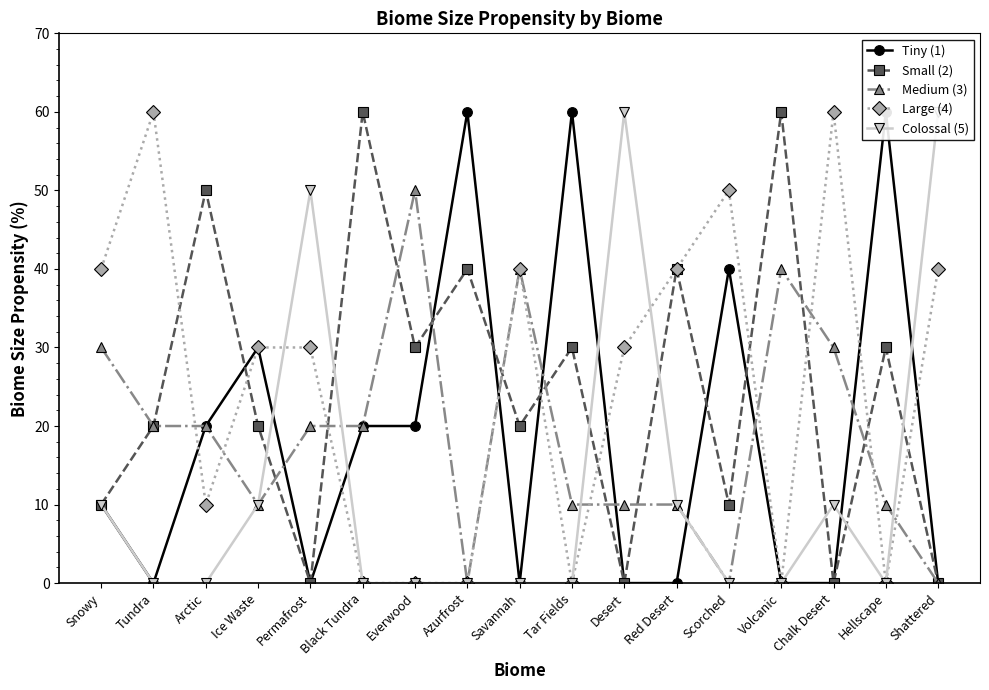

Reading left to right, transcribe all the data shown in this chart.

Tiny (1): Snowy=10	Tundra=0	Arctic=20	Ice Waste=30	Permafrost=0	Black Tundra=20	Everwood=20	Azurfrost=60	Savannah=0	Tar Fields=60	Desert=0	Red Desert=0	Scorched=40	Volcanic=0	Chalk Desert=0	Hellscape=60	Shattered=0
Small (2): Snowy=10	Tundra=20	Arctic=50	Ice Waste=20	Permafrost=0	Black Tundra=60	Everwood=30	Azurfrost=40	Savannah=20	Tar Fields=30	Desert=0	Red Desert=40	Scorched=10	Volcanic=60	Chalk Desert=0	Hellscape=30	Shattered=0
Medium (3): Snowy=30	Tundra=20	Arctic=20	Ice Waste=10	Permafrost=20	Black Tundra=20	Everwood=50	Azurfrost=0	Savannah=40	Tar Fields=10	Desert=10	Red Desert=10	Scorched=0	Volcanic=40	Chalk Desert=30	Hellscape=10	Shattered=0
Large (4): Snowy=40	Tundra=60	Arctic=10	Ice Waste=30	Permafrost=30	Black Tundra=0	Everwood=0	Azurfrost=0	Savannah=40	Tar Fields=0	Desert=30	Red Desert=40	Scorched=50	Volcanic=0	Chalk Desert=60	Hellscape=0	Shattered=40
Colossal (5): Snowy=10	Tundra=0	Arctic=0	Ice Waste=10	Permafrost=50	Black Tundra=0	Everwood=0	Azurfrost=0	Savannah=0	Tar Fields=0	Desert=60	Red Desert=10	Scorched=0	Volcanic=0	Chalk Desert=10	Hellscape=0	Shattered=60